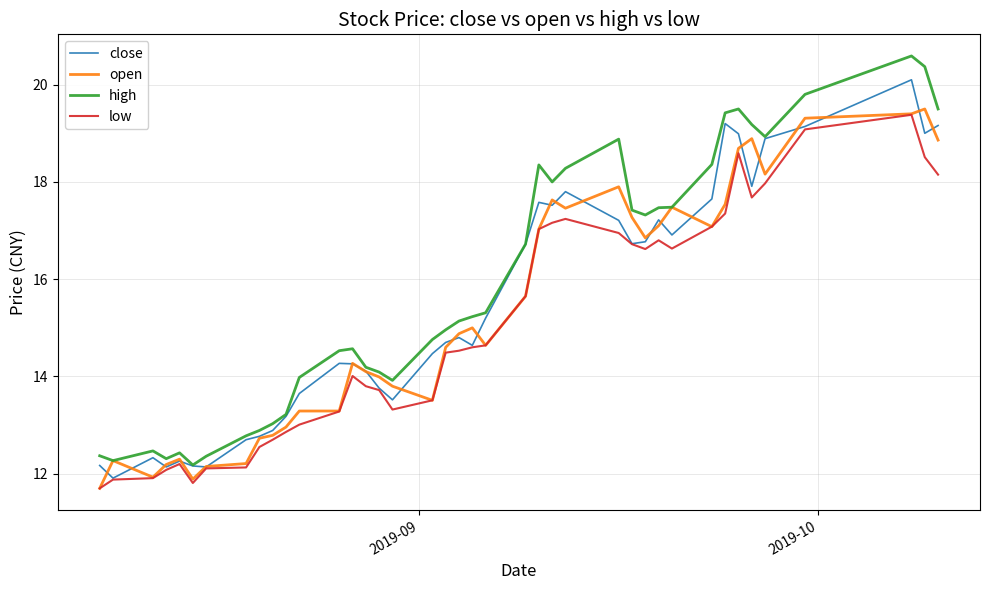

How many series are shown in this chart?

4